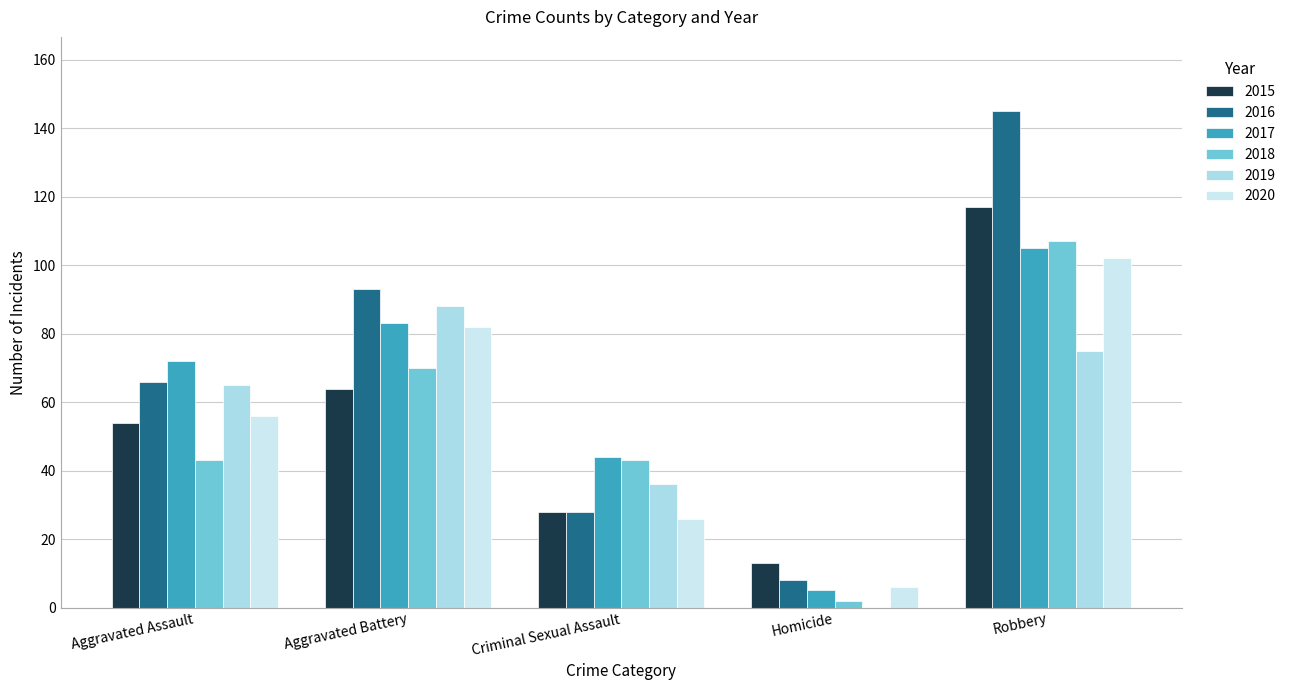

Which category has the highest value in the 2016 series?

Robbery